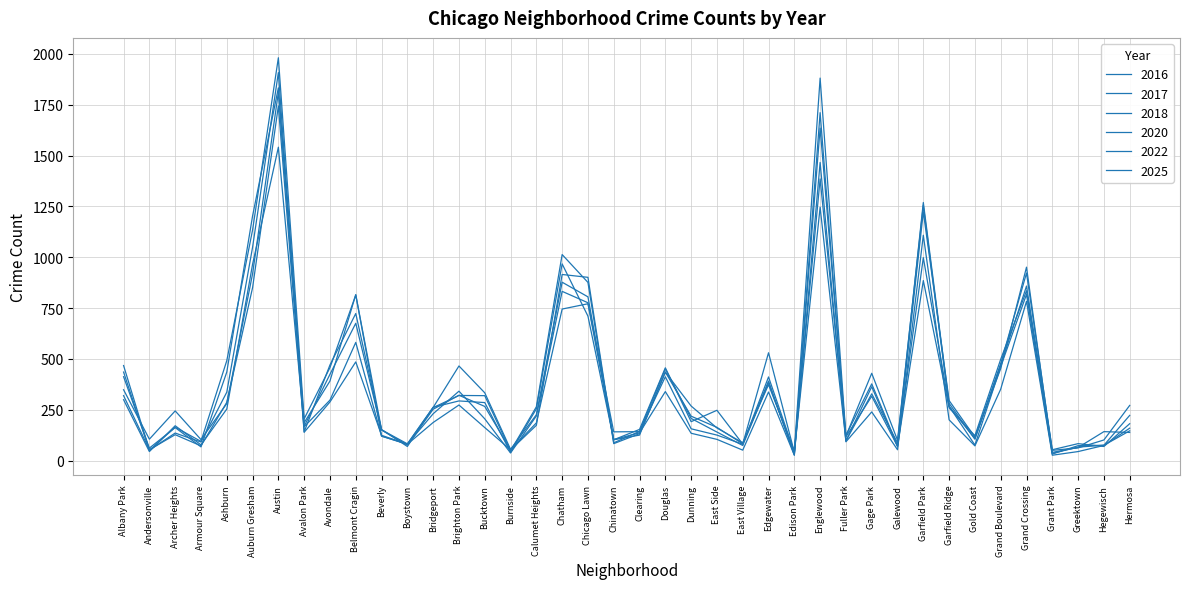

Reading left to right, extract all data points from this chart.

2018: Albany Park=467	Andersonville=51	Archer Heights=135	Armour Square=91	Ashburn=336	Auburn Gresham=1049	Austin=1908	Avalon Park=141	Avondale=470	Belmont Cragin=723	Beverly=150	Boystown=76	Bridgeport=252	Brighton Park=321	Bucktown=266	Burnside=52	Calumet Heights=173	Chatham=915	Chicago Lawn=901	Chinatown=87	Clearing=143	Douglas=451	Dunning=207	East Side=140	East Village=74	Edgewater=383	Edison Park=31	Englewood=1711	Fuller Park=97	Gage Park=328	Galewood=87	Garfield Park=1269	Garfield Ridge=281	Gold Coast=105	Grand Boulevard=469	Grand Crossing=858	Grant Park=53	Greektown=83	Hegewisch=69	Hermosa=181
2017: Albany Park=435	Andersonville=50	Archer Heights=164	Armour Square=94	Ashburn=491	Auburn Gresham=1134	Austin=1981	Avalon Park=205	Avondale=457	Belmont Cragin=814	Beverly=152	Boystown=69	Bridgeport=260	Brighton Park=320	Bucktown=319	Burnside=47	Calumet Heights=264	Chatham=1013	Chicago Lawn=876	Chinatown=83	Clearing=132	Douglas=435	Dunning=218	East Side=163	East Village=82	Edgewater=391	Edison Park=27	Englewood=1635	Fuller Park=120	Gage Park=429	Galewood=100	Garfield Park=1255	Garfield Ridge=267	Gold Coast=107	Grand Boulevard=477	Grand Crossing=922	Grant Park=50	Greektown=62	Hegewisch=101	Hermosa=271
2022: Albany Park=299	Andersonville=44	Archer Heights=171	Armour Square=77	Ashburn=253	Auburn Gresham=965	Austin=1541	Avalon Park=166	Avondale=297	Belmont Cragin=581	Beverly=120	Boystown=80	Bridgeport=230	Brighton Park=341	Bucktown=205	Burnside=37	Calumet Heights=219	Chatham=832	Chicago Lawn=776	Chinatown=141	Clearing=142	Douglas=412	Dunning=156	East Side=125	East Village=80	Edgewater=411	Edison Park=41	Englewood=1385	Fuller Park=116	Gage Park=316	Galewood=70	Garfield Park=998	Garfield Ridge=267	Gold Coast=76	Grand Boulevard=462	Grand Crossing=817	Grant Park=32	Greektown=73	Hegewisch=75	Hermosa=146
2016: Albany Park=412	Andersonville=61	Archer Heights=162	Armour Square=67	Ashburn=435	Auburn Gresham=1203	Austin=1833	Avalon Park=186	Avondale=391	Belmont Cragin=816	Beverly=120	Boystown=80	Bridgeport=261	Brighton Park=465	Bucktown=333	Burnside=55	Calumet Heights=225	Chatham=877	Chicago Lawn=805	Chinatown=102	Clearing=125	Douglas=435	Dunning=268	East Side=160	East Village=87	Edgewater=373	Edison Park=46	Englewood=1881	Fuller Park=123	Gage Park=377	Galewood=73	Garfield Park=1223	Garfield Ridge=295	Gold Coast=115	Grand Boulevard=452	Grand Crossing=951	Grant Park=35	Greektown=66	Hegewisch=75	Hermosa=222
2020: Albany Park=319	Andersonville=53	Archer Heights=127	Armour Square=72	Ashburn=286	Auburn Gresham=850	Austin=1744	Avalon Park=139	Avondale=288	Belmont Cragin=485	Beverly=124	Boystown=80	Bridgeport=187	Brighton Park=273	Bucktown=162	Burnside=53	Calumet Heights=185	Chatham=745	Chicago Lawn=771	Chinatown=103	Clearing=136	Douglas=339	Dunning=134	East Side=104	East Village=51	Edgewater=337	Edison Park=26	Englewood=1466	Fuller Park=92	Gage Park=239	Galewood=53	Garfield Park=1108	Garfield Ridge=200	Gold Coast=72	Grand Boulevard=351	Grand Crossing=783	Grant Park=26	Greektown=44	Hegewisch=74	Hermosa=159
2025: Albany Park=348	Andersonville=105	Archer Heights=244	Armour Square=103	Ashburn=280	Auburn Gresham=918	Austin=1811	Avalon Park=168	Avondale=424	Belmont Cragin=675	Beverly=151	Boystown=82	Bridgeport=262	Brighton Park=293	Bucktown=285	Burnside=40	Calumet Heights=254	Chatham=967	Chicago Lawn=710	Chinatown=102	Clearing=153	Douglas=456	Dunning=191	East Side=247	East Village=81	Edgewater=530	Edison Park=41	Englewood=1246	Fuller Park=96	Gage Park=363	Galewood=68	Garfield Park=885	Garfield Ridge=259	Gold Coast=122	Grand Boulevard=498	Grand Crossing=835	Grant Park=40	Greektown=64	Hegewisch=142	Hermosa=138